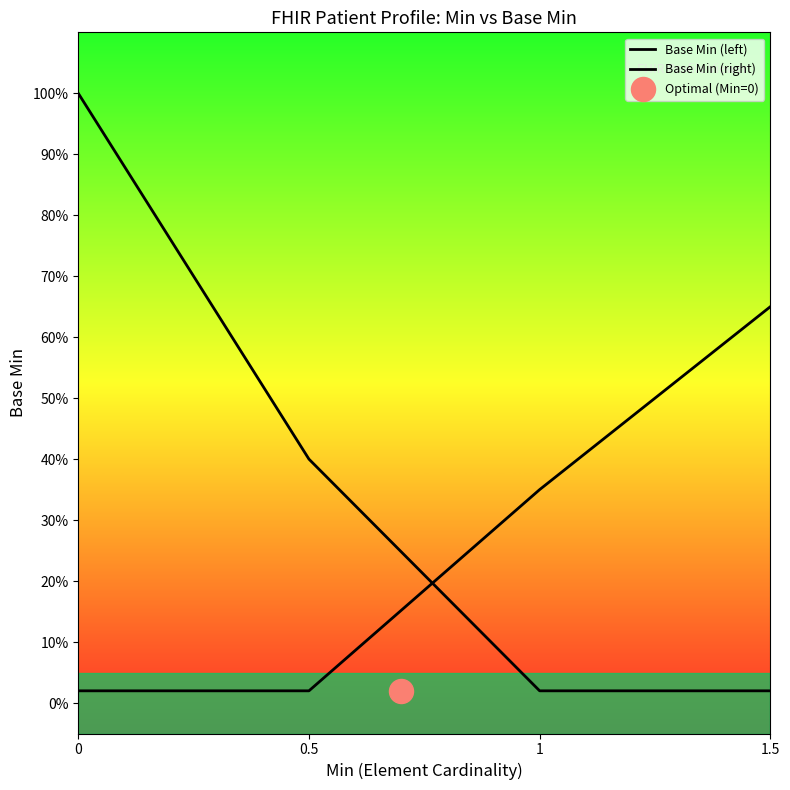

Which series contains the highest Y value?

Base Min (left)